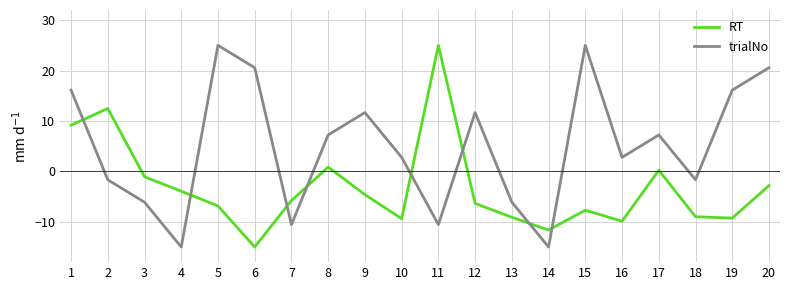

Between 14 and 15, which series saw the biggest shift?

trialNo